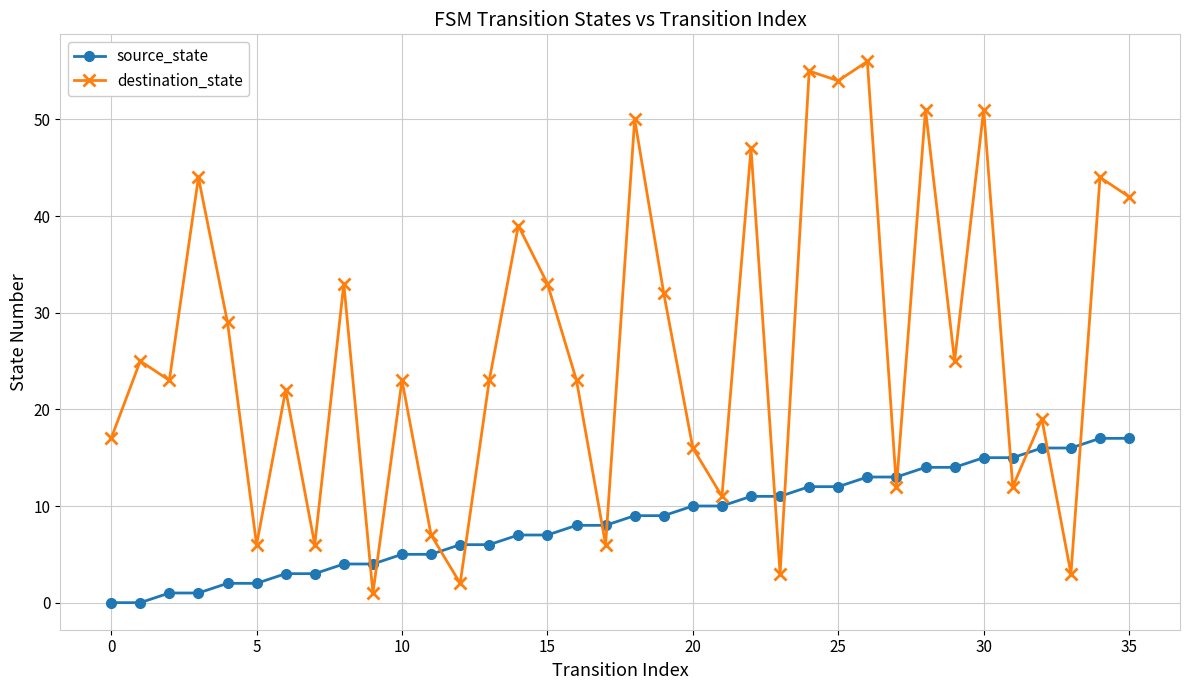

True or false: destination_state has more than 0 interior local peaks.

True